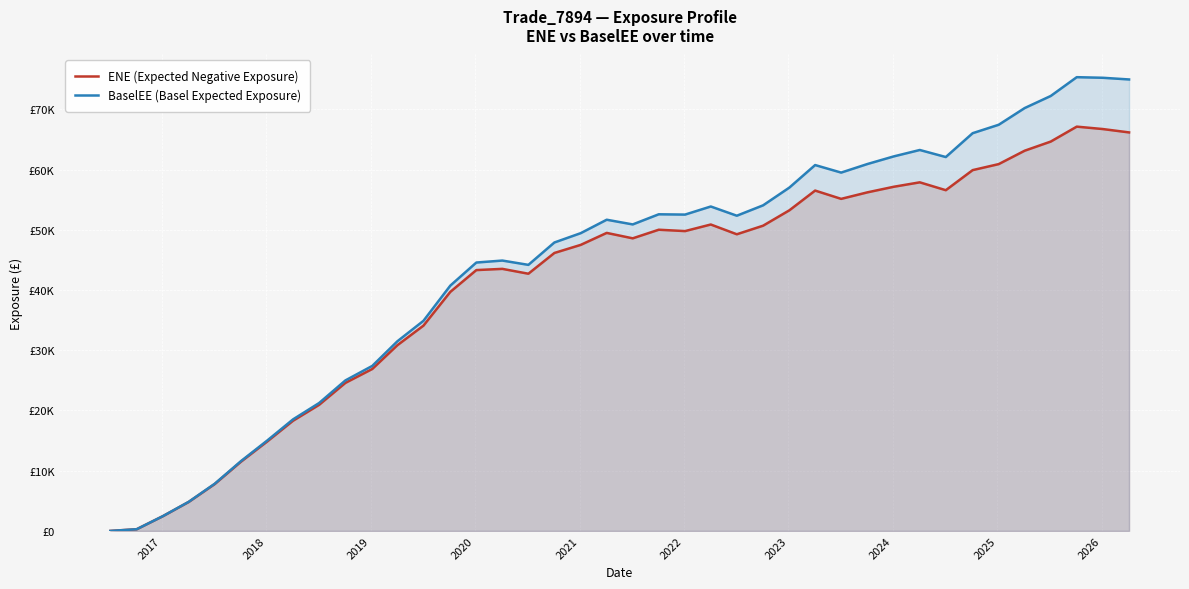

True or false: BaselEE (Basel Expected Exposure) has more than 1 interior local peaks.

True